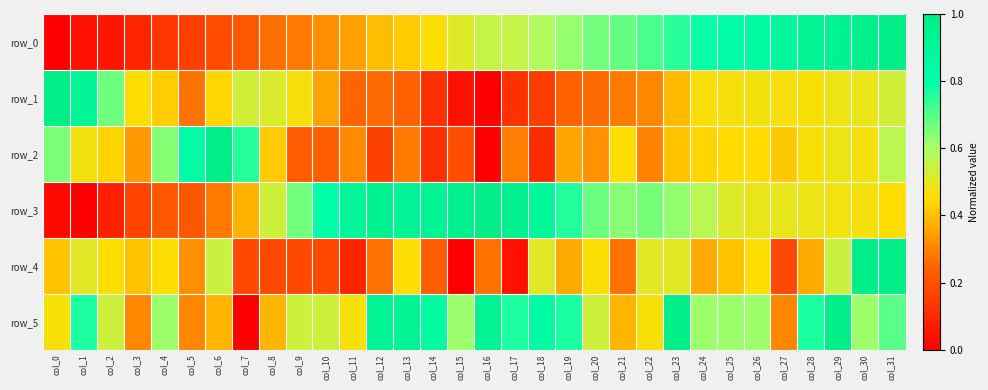

What is the highest value of the row_3 series?

1.0